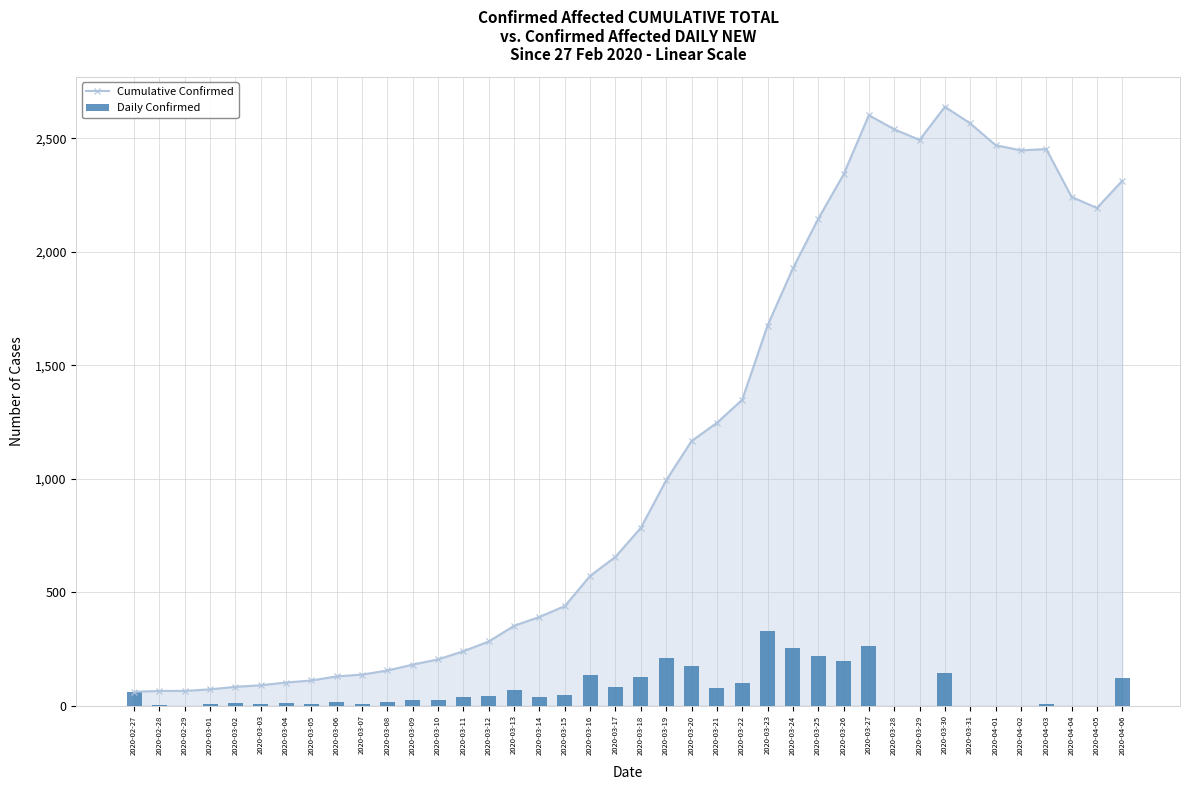

Is the value of Daily Confirmed at 2020-03-05 greater than the value of Cumulative Confirmed at 2020-03-21?

No